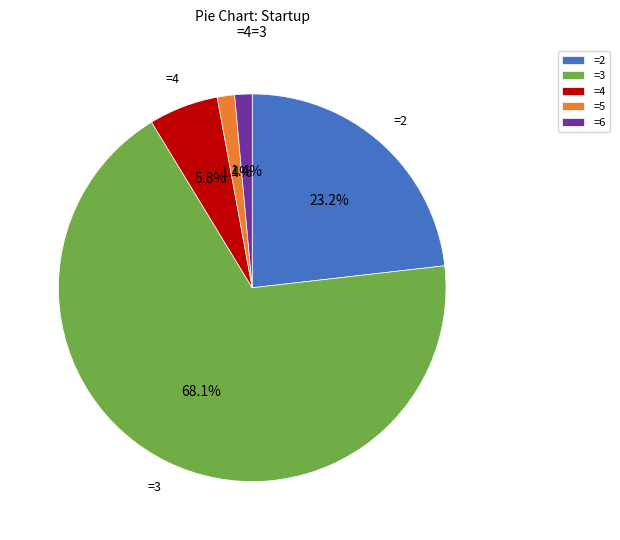

Which slice is the largest?

=3